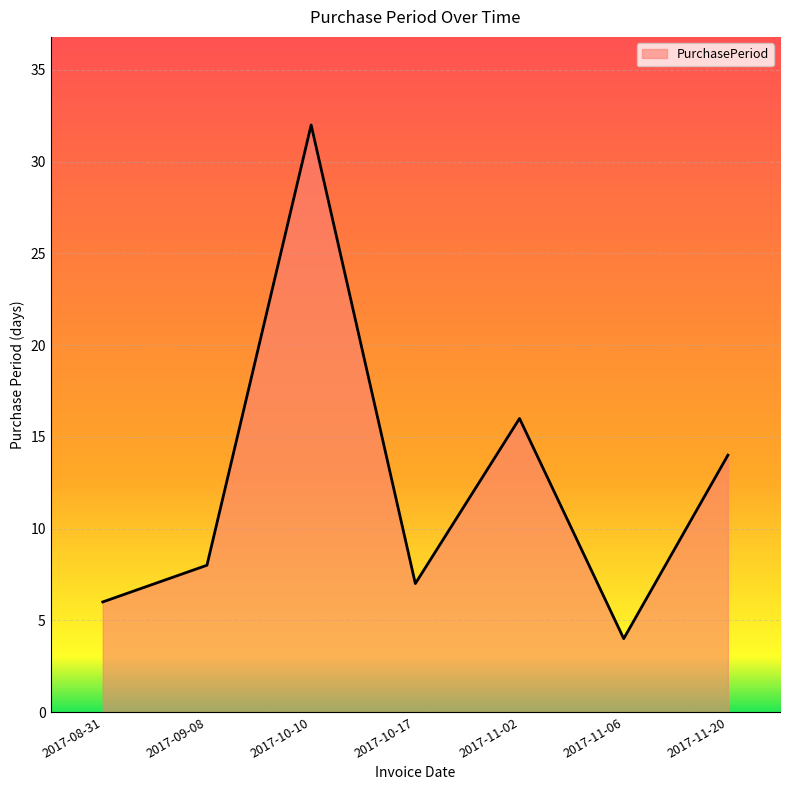

Rank the categories by value from highest to lowest.

2017-10-10, 2017-11-02, 2017-11-20, 2017-09-08, 2017-10-17, 2017-08-31, 2017-11-06